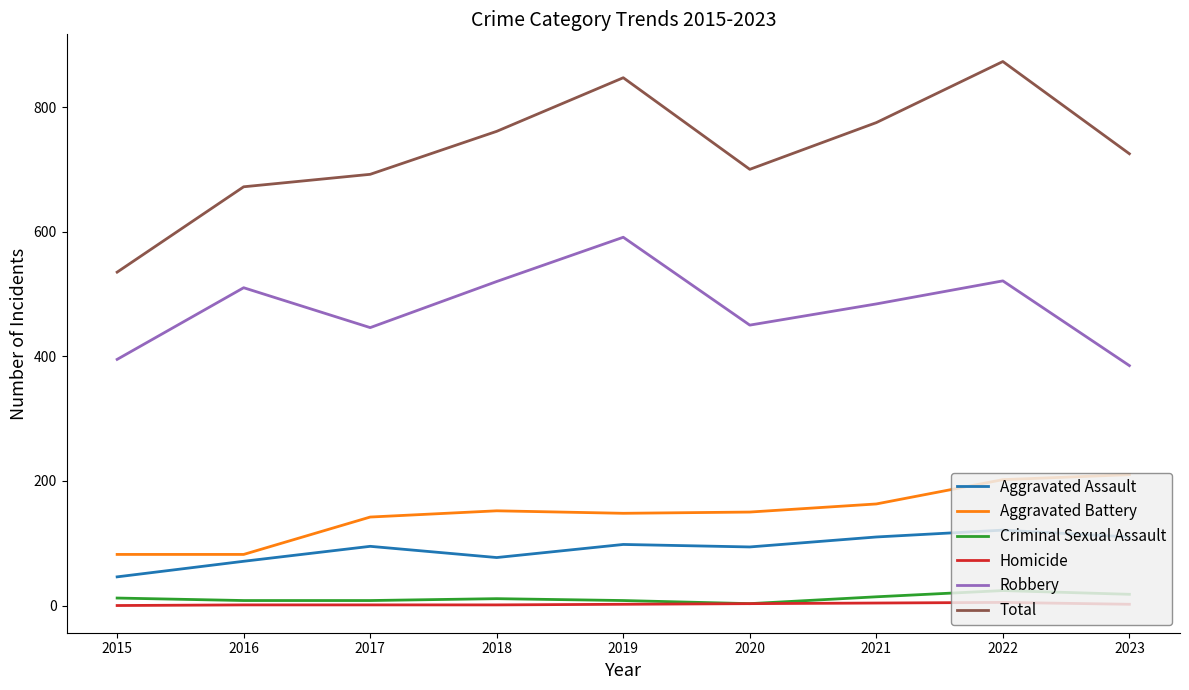

Rank the categories by Total value from highest to lowest.

2022, 2019, 2021, 2018, 2023, 2020, 2017, 2016, 2015